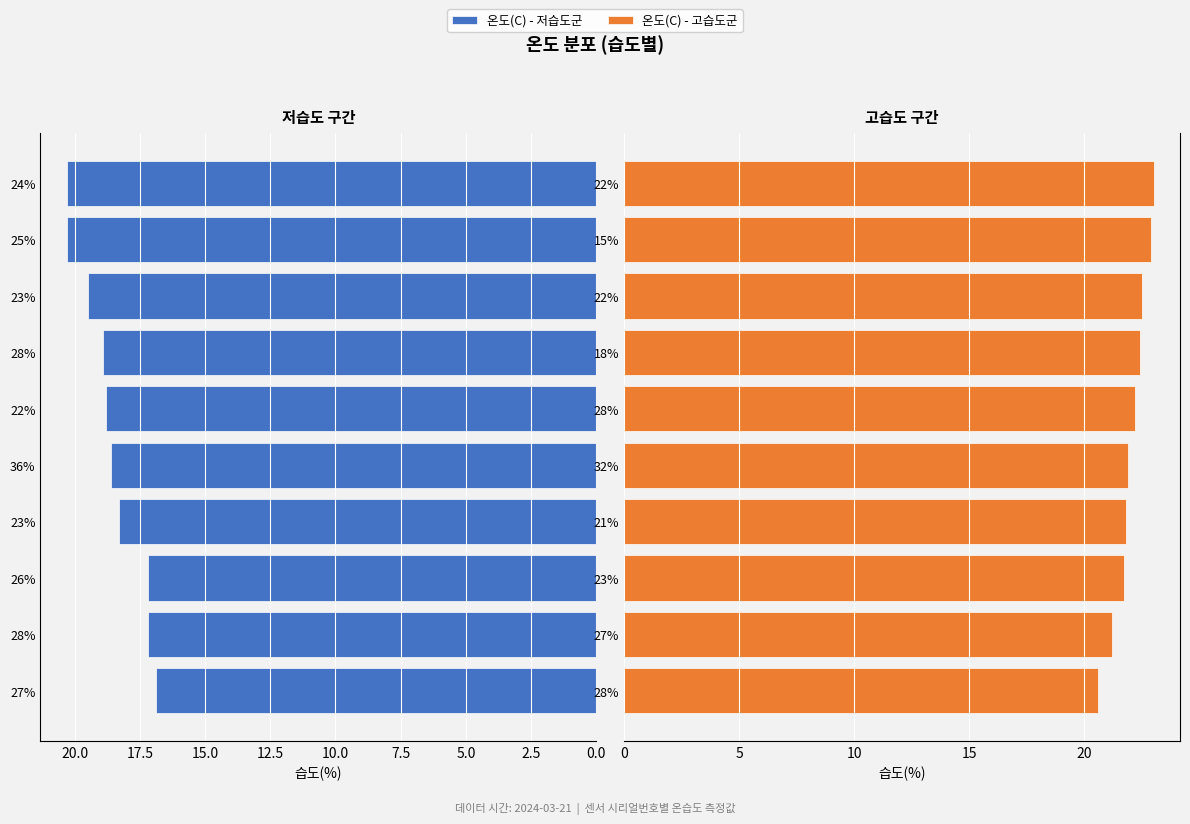

Is the value of 온도(C) - 저습도군 at 22.5 greater than the value of 온도(C) - 고습도군 at 5.0?

No